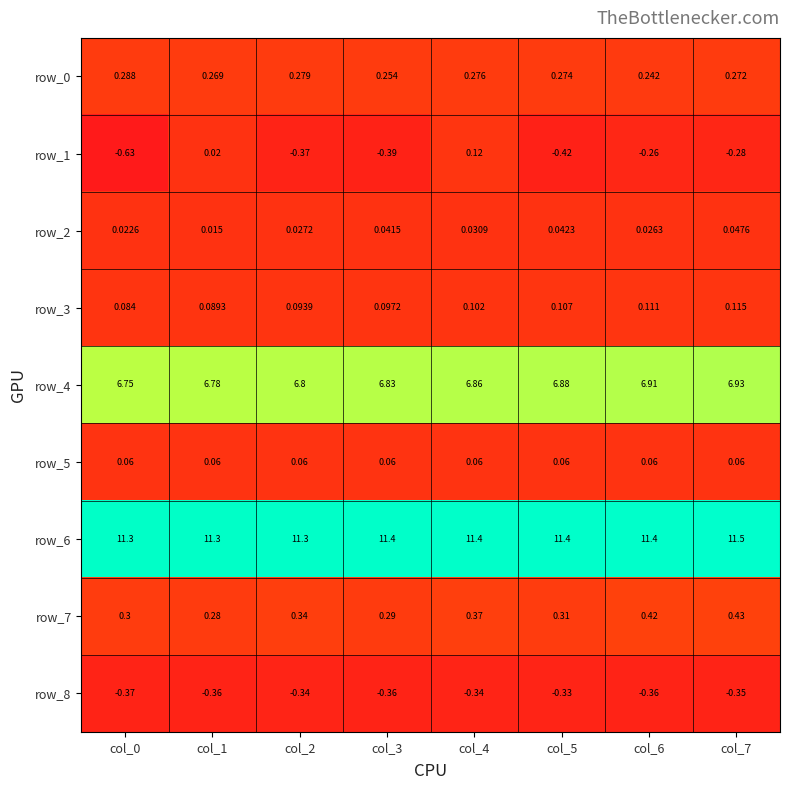

True or false: row_4 has a value of 9.8 at col_4.

False